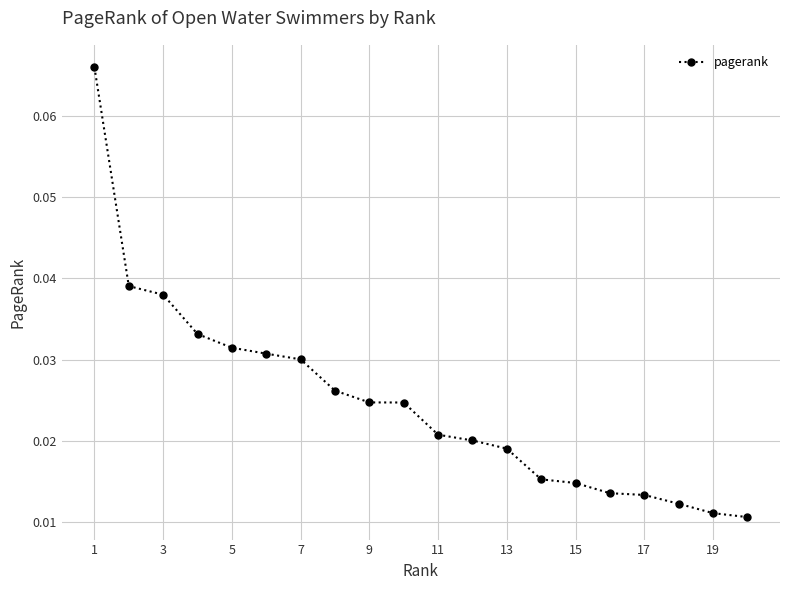

What is the sum of all values?

0.5